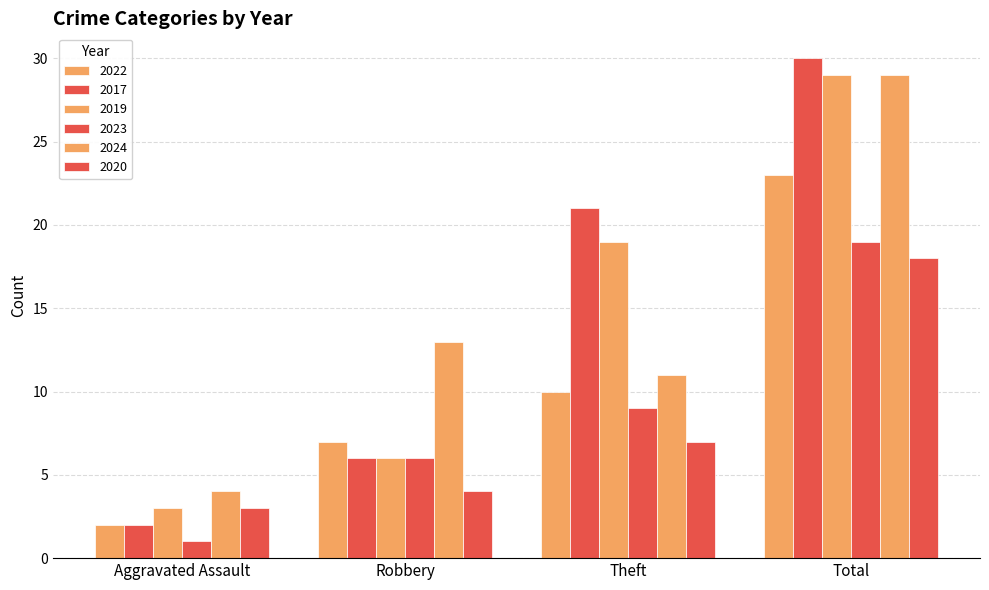

Where does the 2017 series first go above 21?

Total